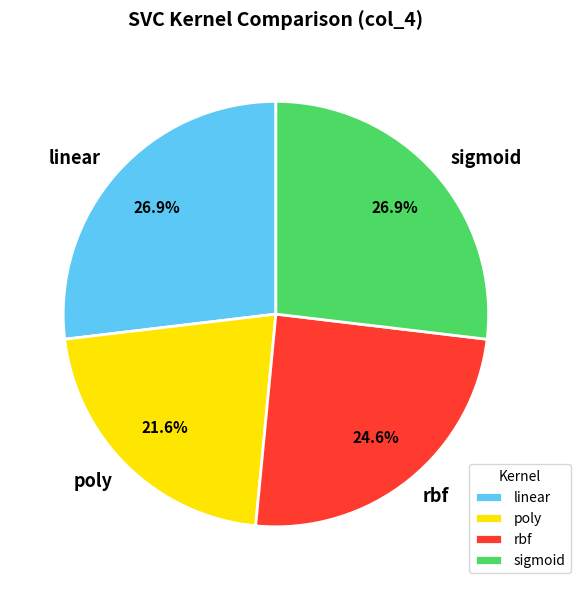

To the nearest percent, what percentage of the pie is linear?

27%